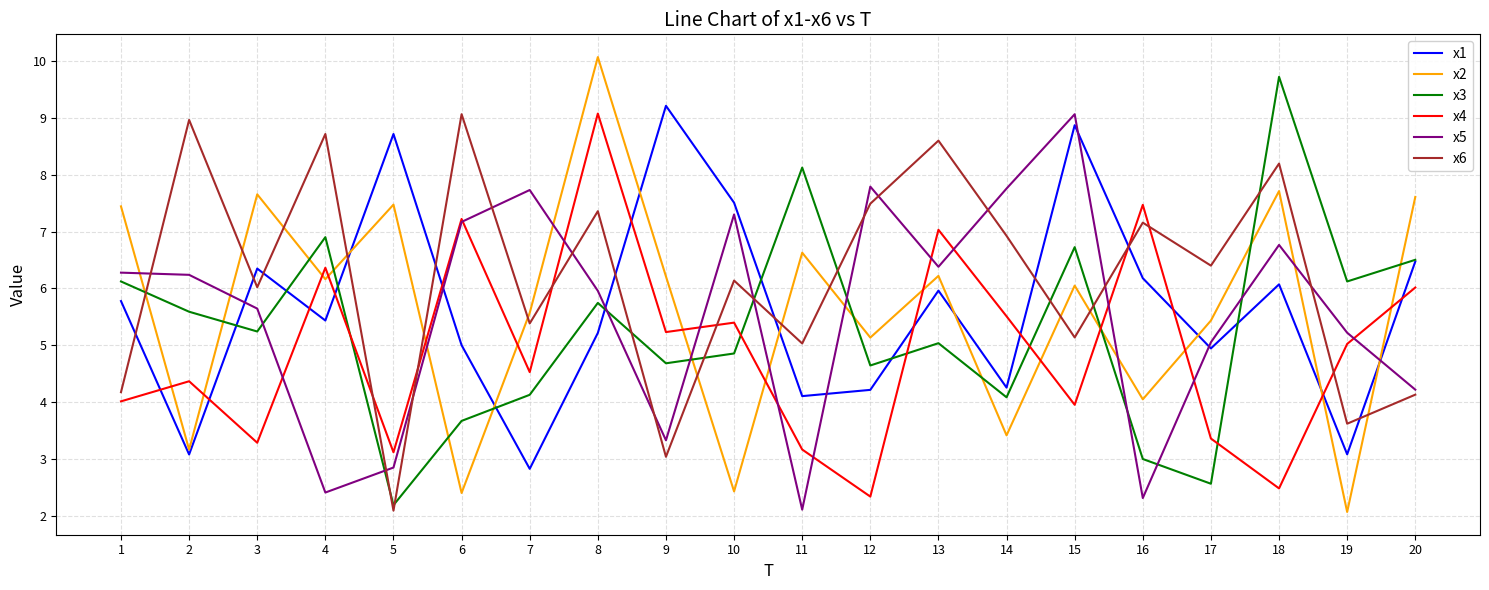

The value of x2 at 18 is 2.6. True or false?

False